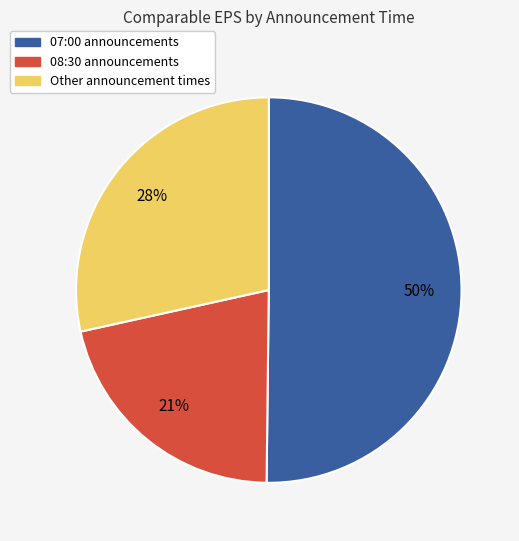

Is there a majority slice in this chart?

Yes